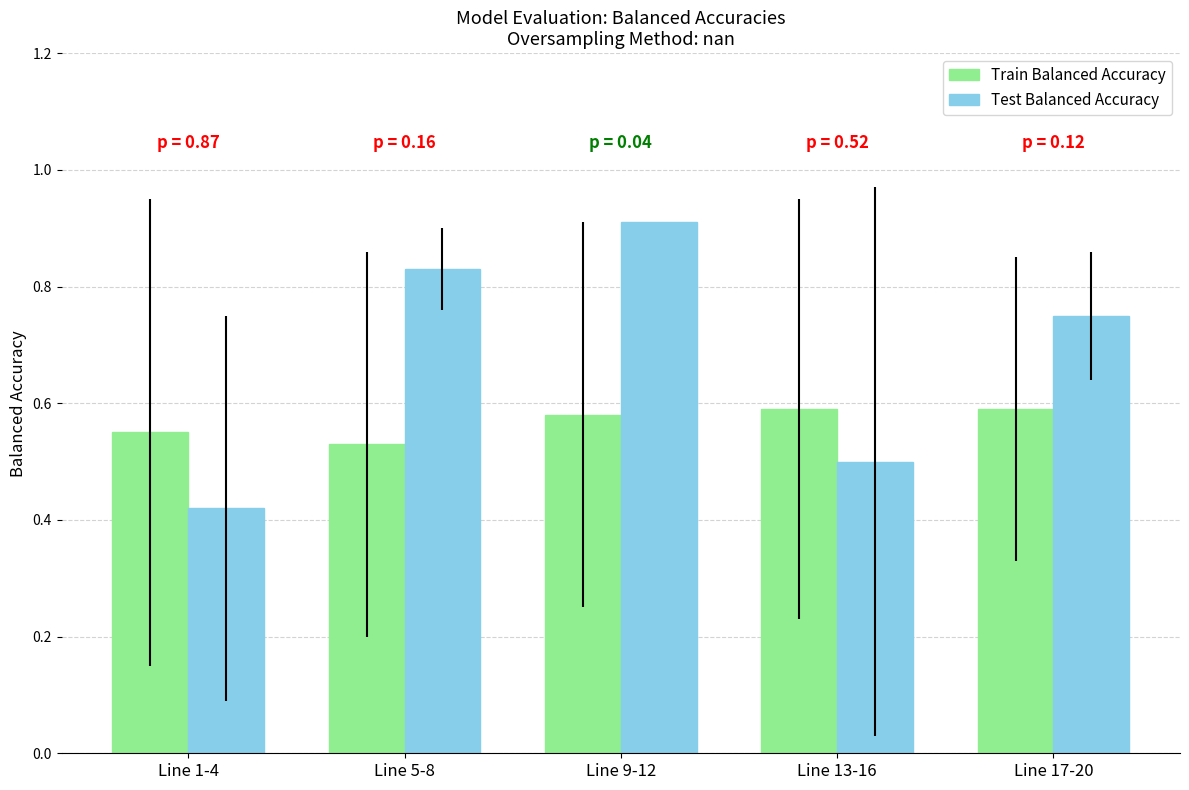

At which category does the chart reach its peak across all series?

Line 9-12